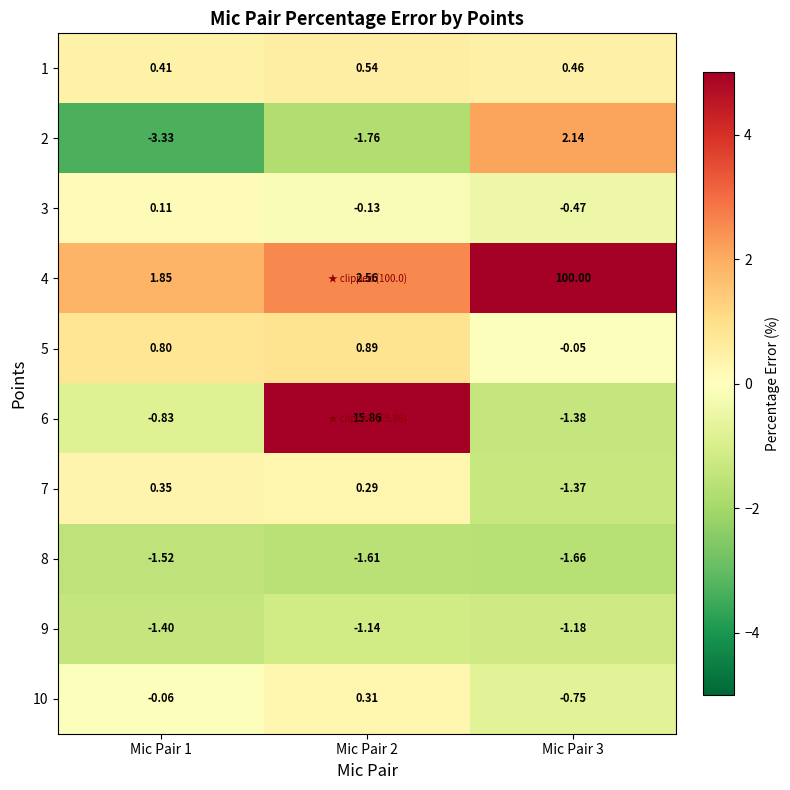

Is the value of 8 at Mic Pair 1 greater than the value of 6 at Mic Pair 3?

No